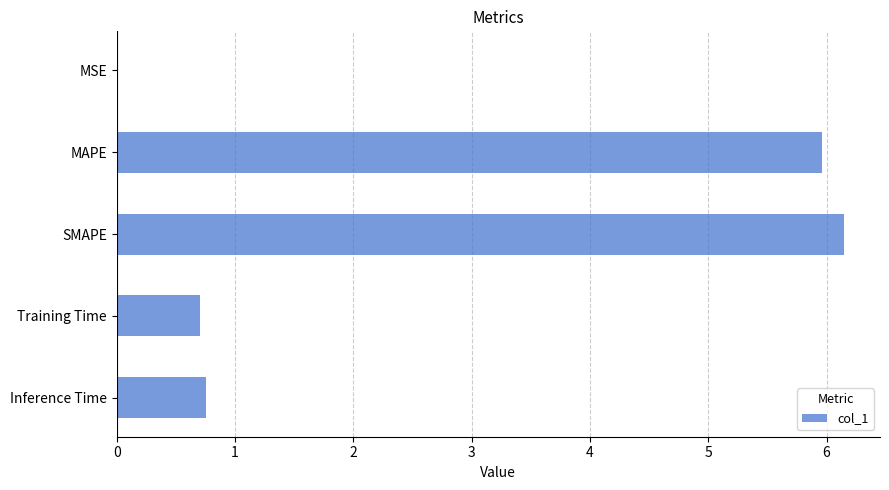

What is the sum of all values?

13.6